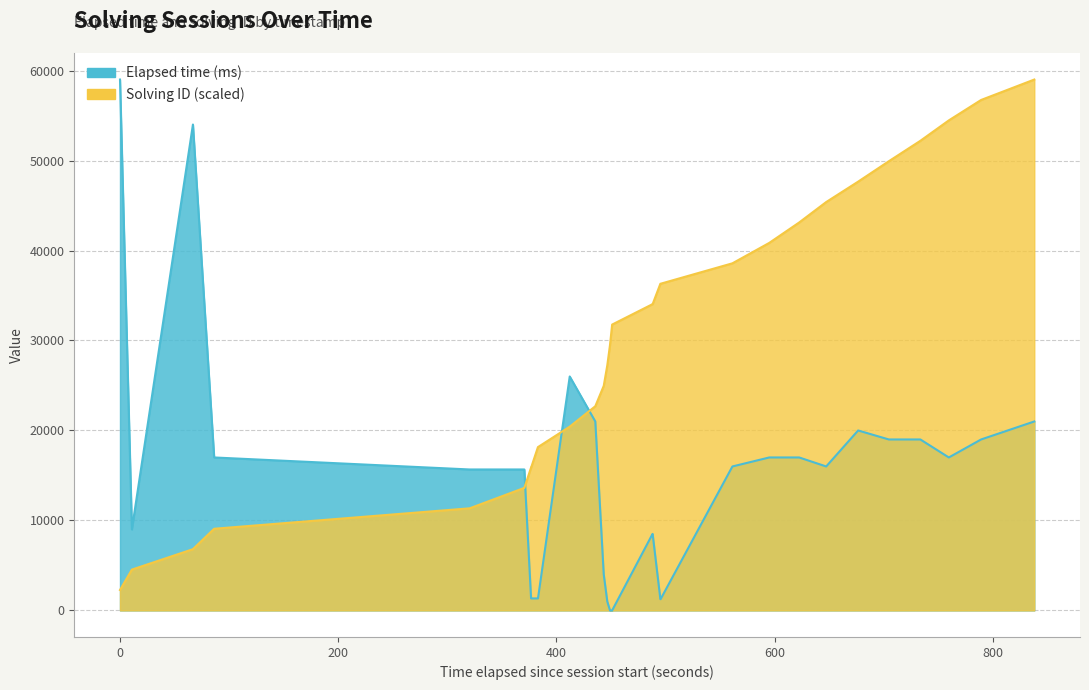

What is the maximum value shown in the chart?

59000.0